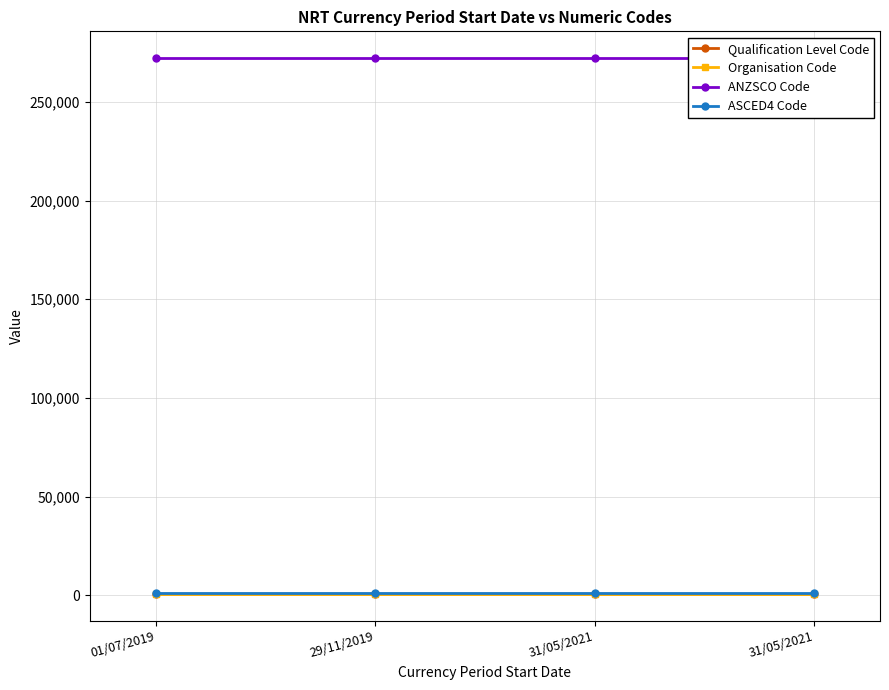

What is the total value across all series at 29/11/2019?

274088